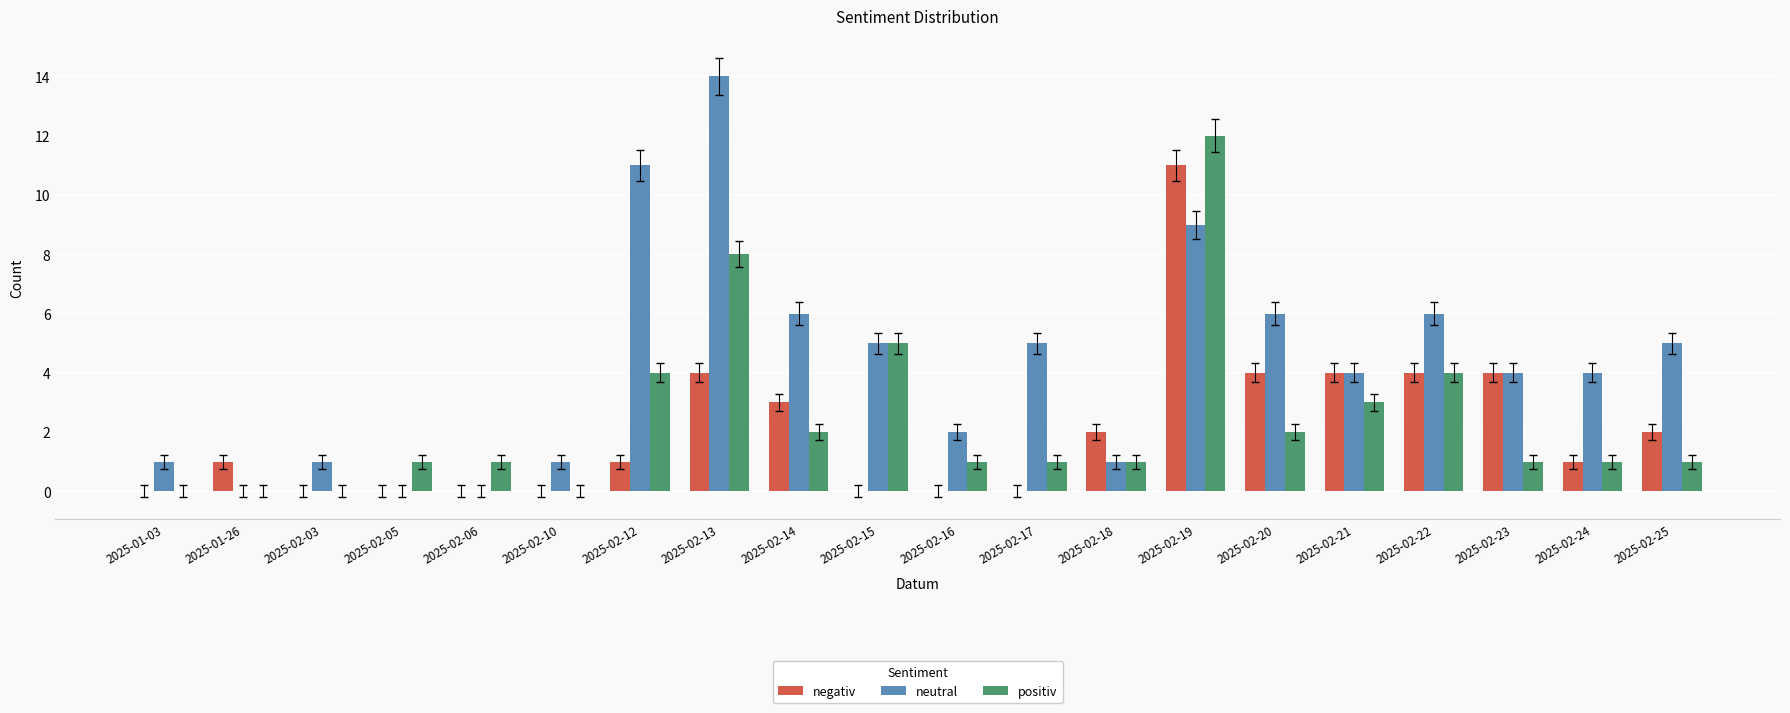

The value of positiv at 2025-02-22 is 4. True or false?

True